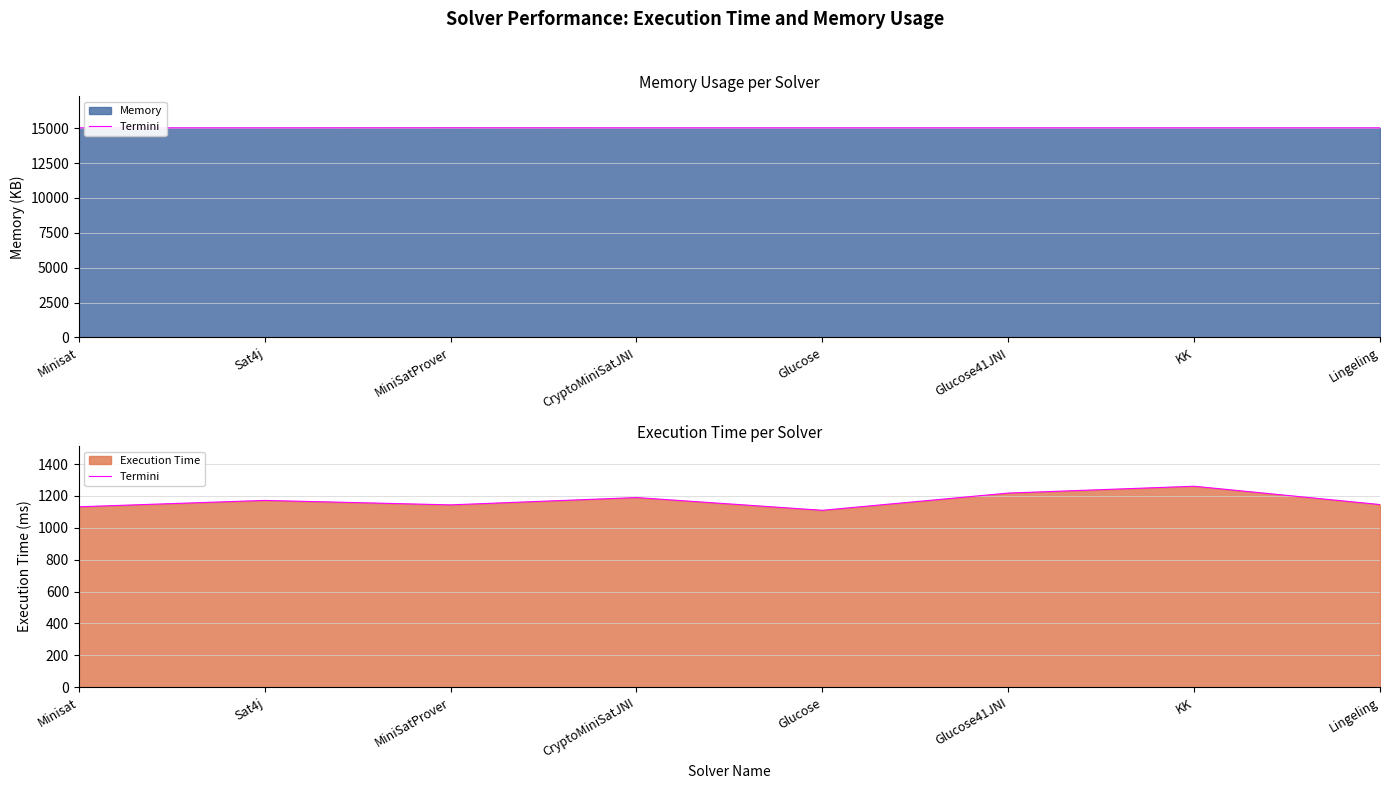

Which has a higher value, CryptoMiniSatJNI or Glucose41JNI?

Glucose41JNI